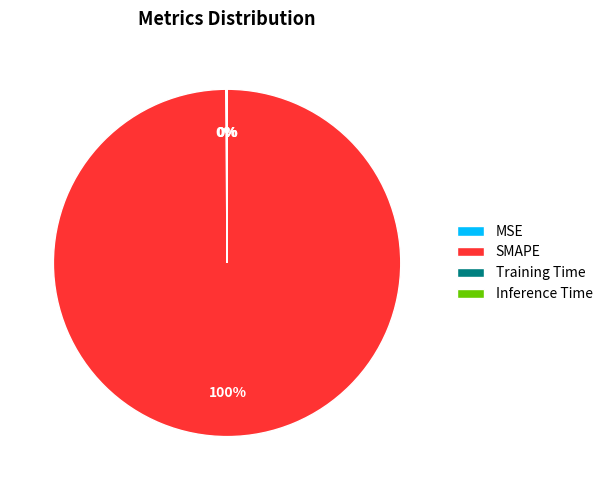

To the nearest percent, what percentage of the pie is SMAPE?

100%